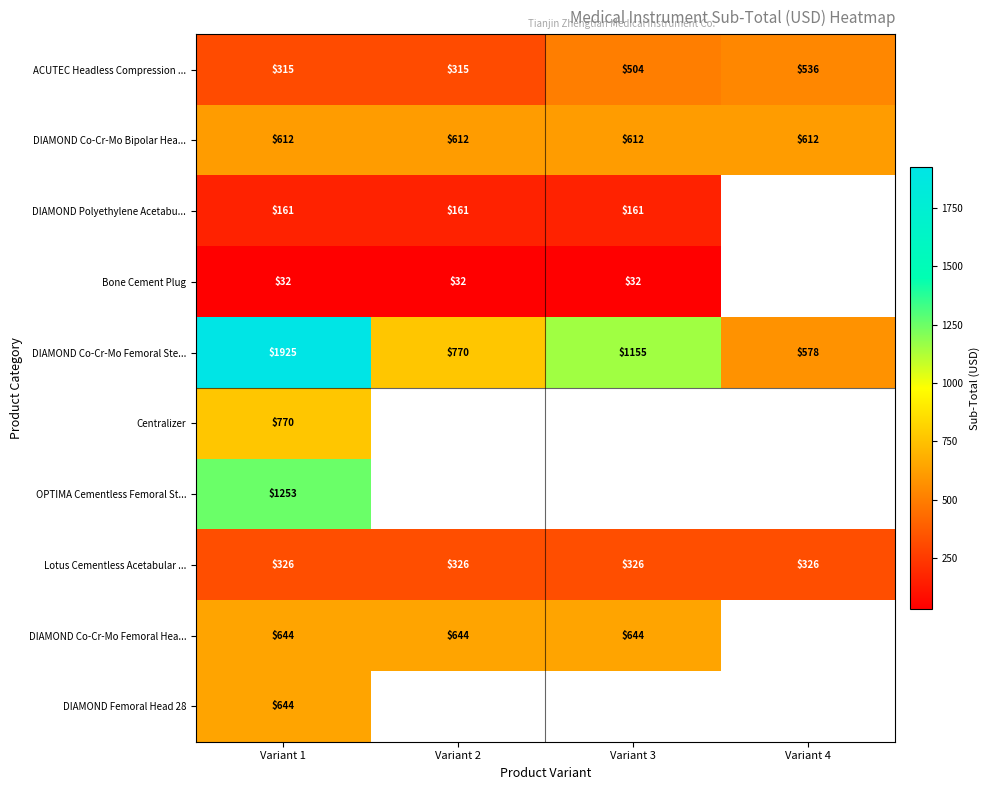

Which label corresponds to the largest value in the chart?

Variant 1